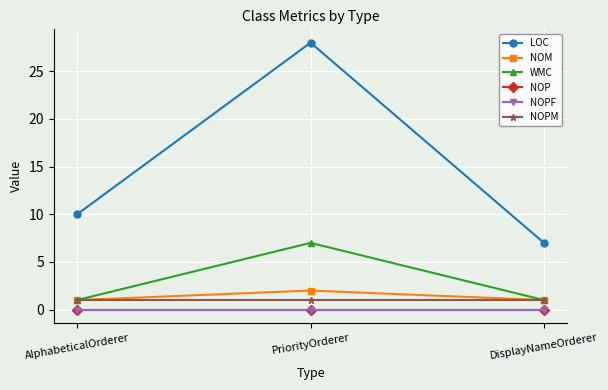

Which has a higher value, DisplayNameOrderer or AlphabeticalOrderer?

AlphabeticalOrderer